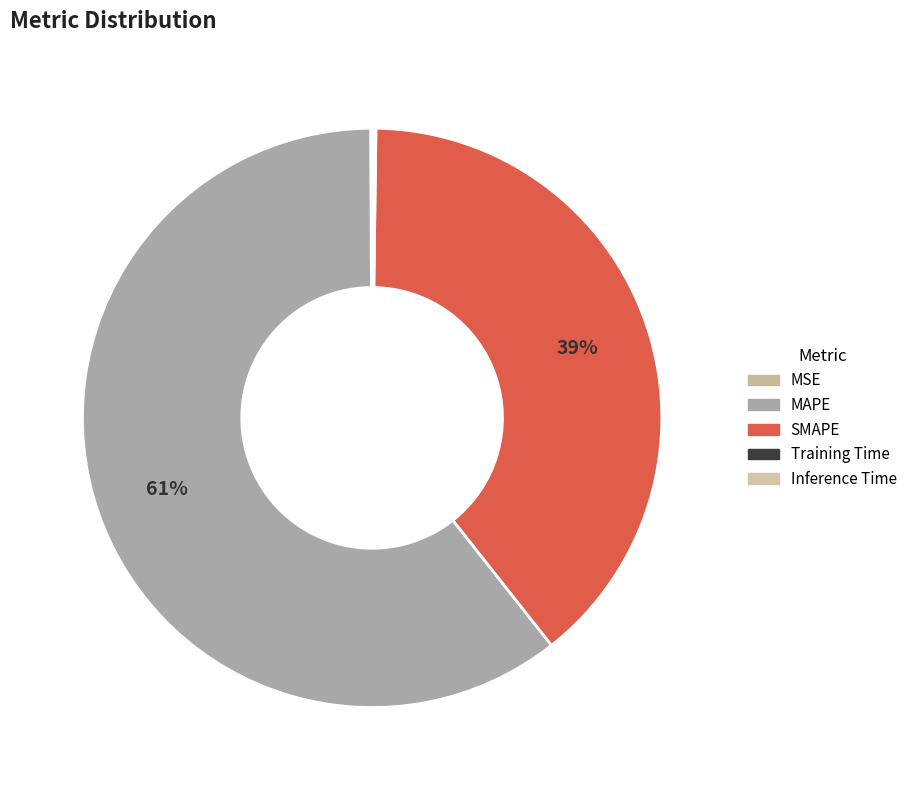

How many segments does this pie chart have?

5